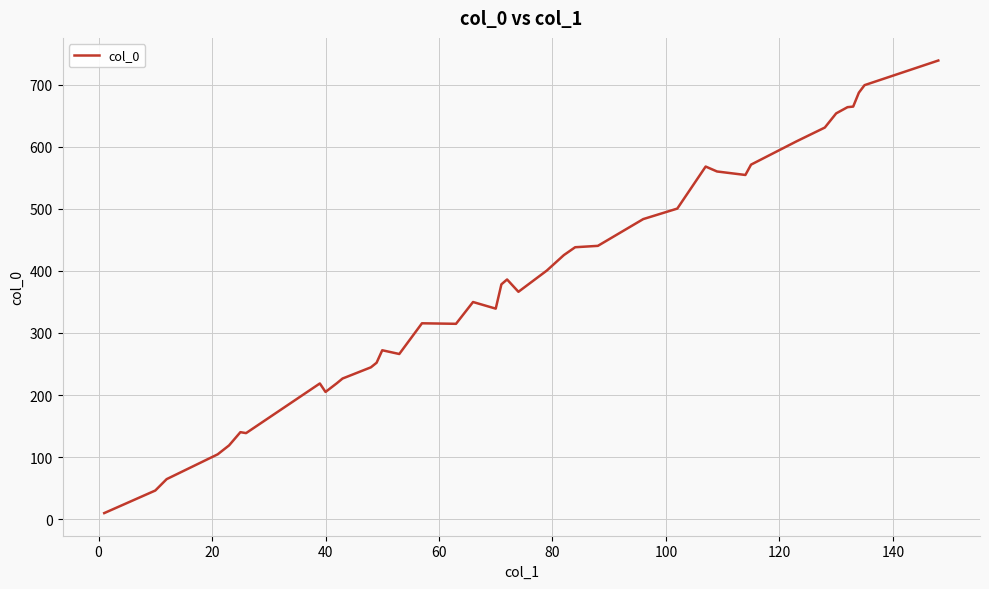

What is the difference between the maximum and minimum values?

729.4